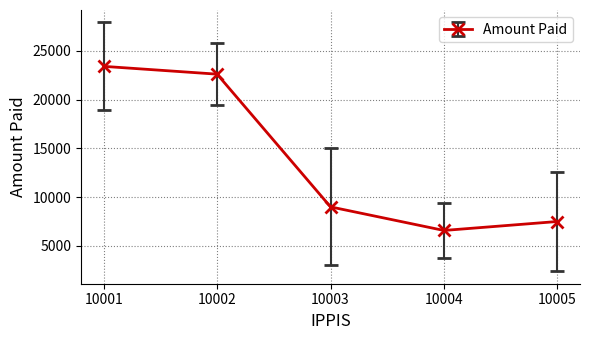

At which label does the data first exceed 9000?

10001